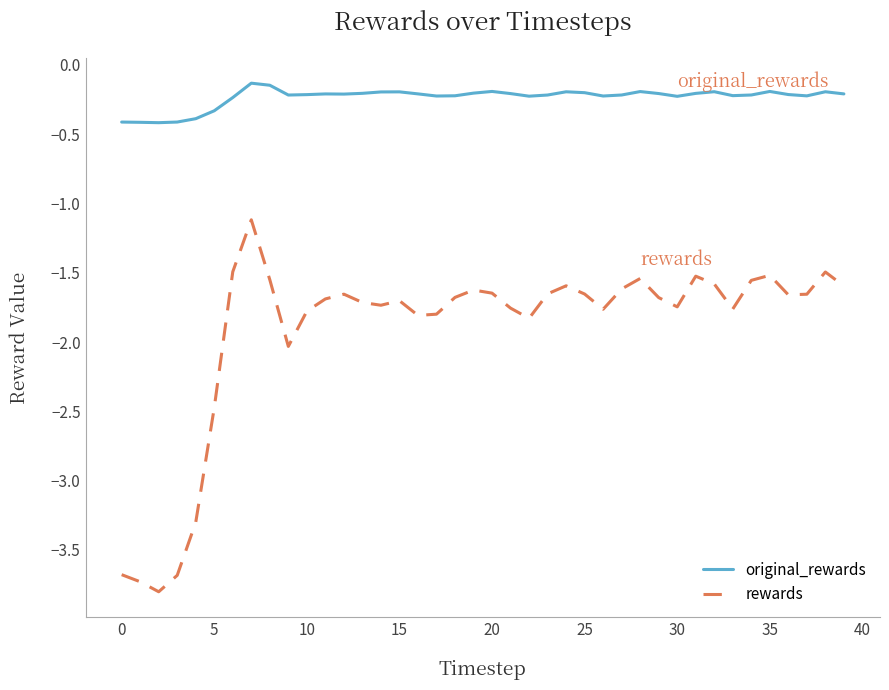

Which series has the largest total across all categories?

original_rewards